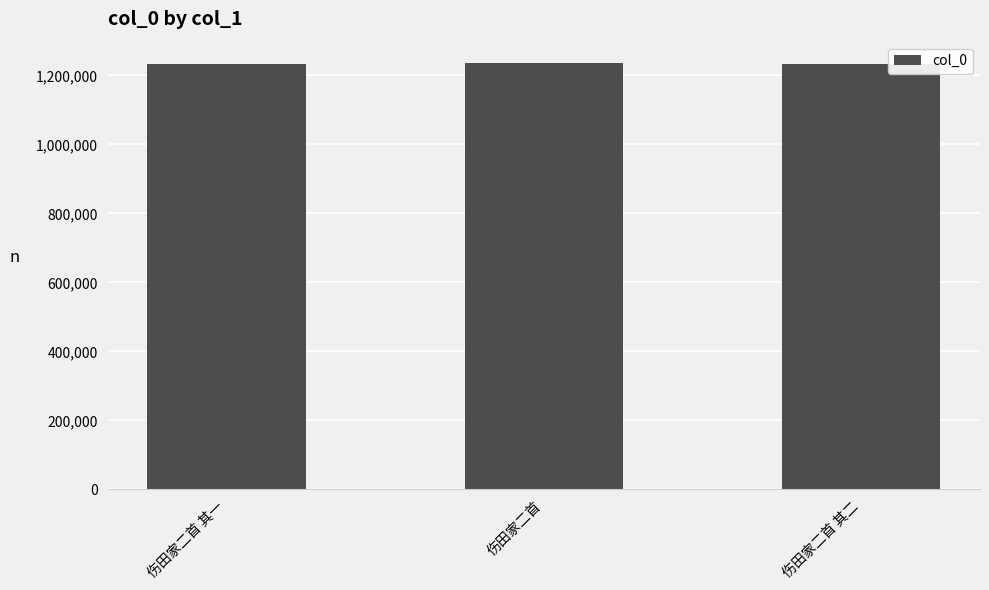

Where does the data first go above 1231403?

伤田家二首